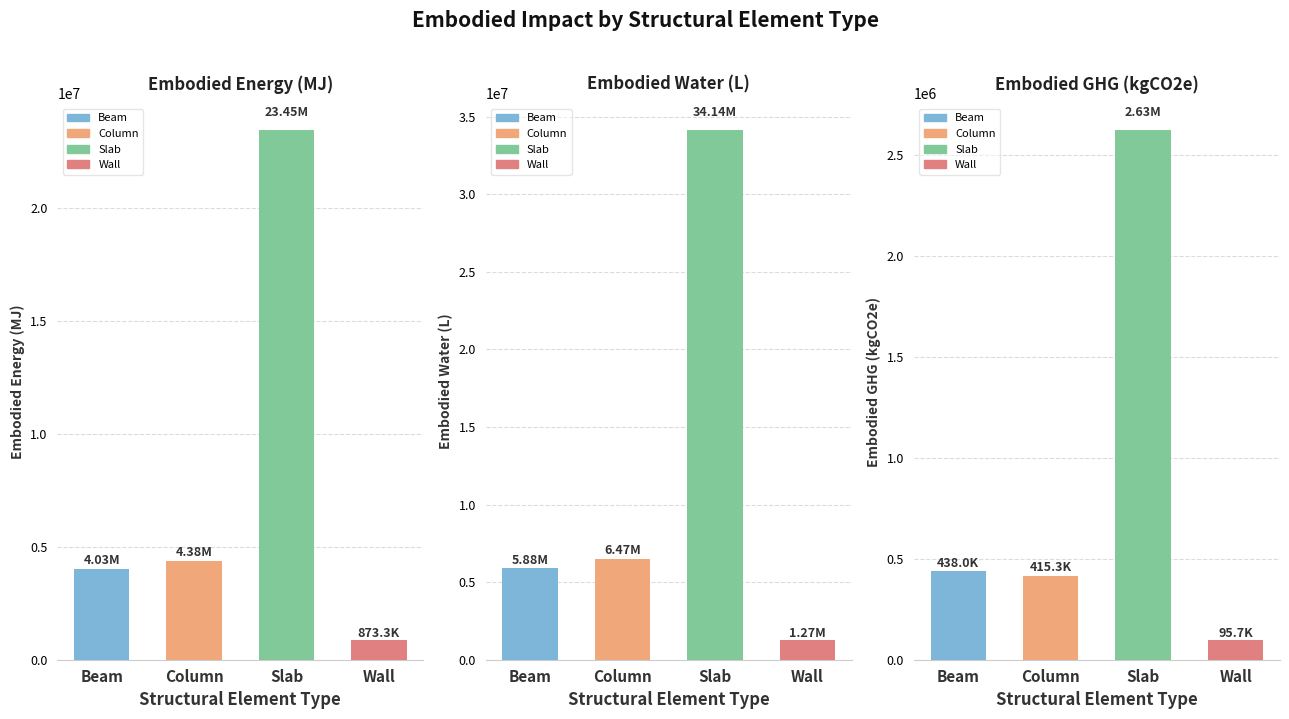

What is the total value across all series at Column?

11267684.1